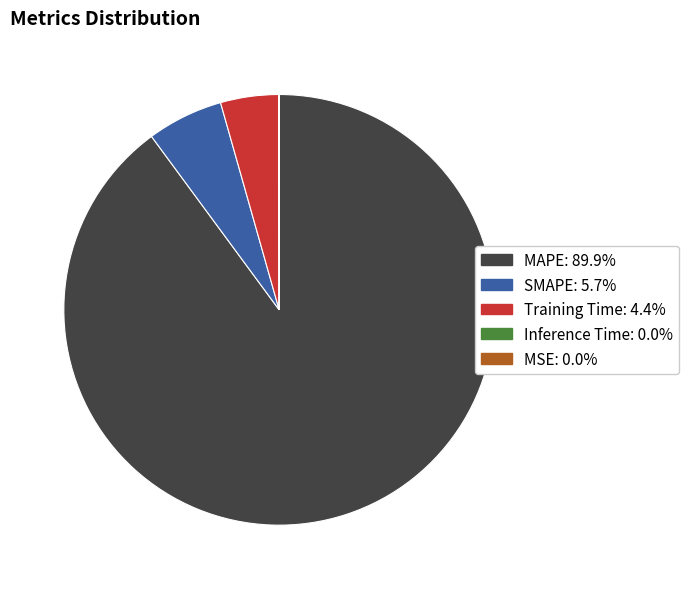

True or false: MAPE accounts for 90% of the total.

True